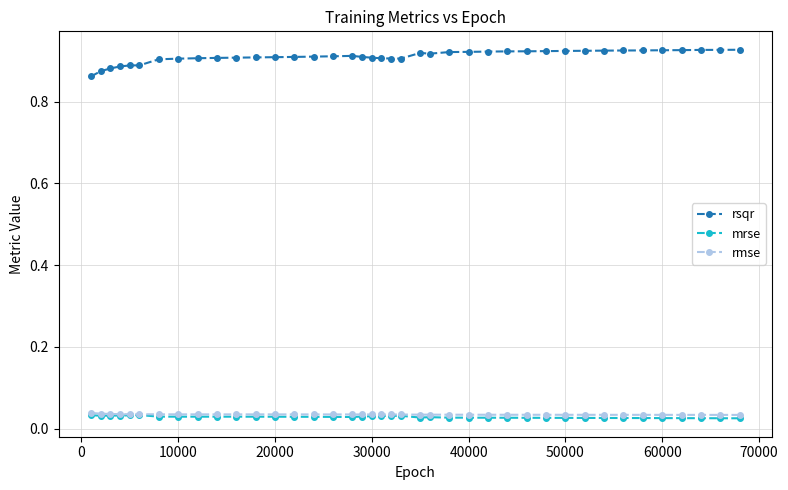

Which series has the largest total across all categories?

rsqr